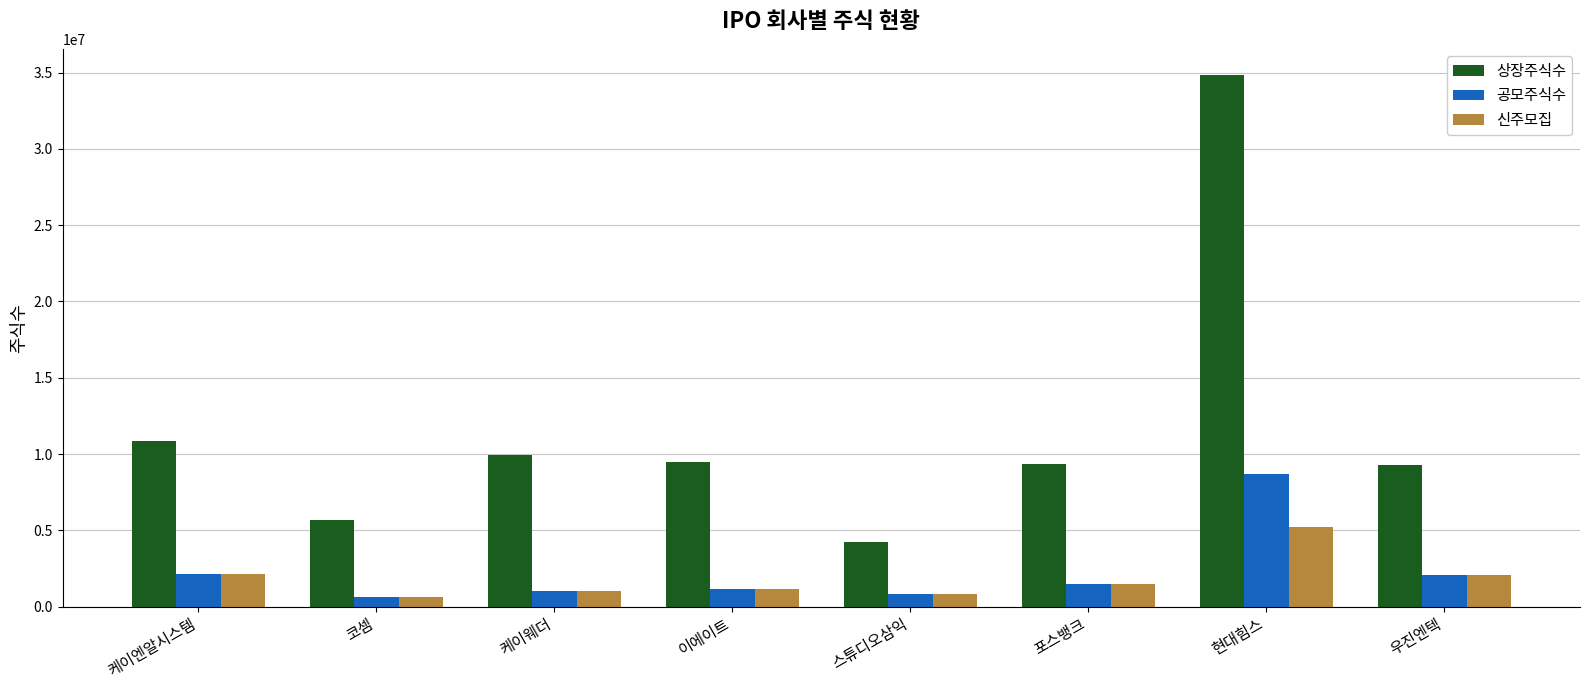

What is the difference between the maximum and minimum values in the 상장주식수 series?

30598502